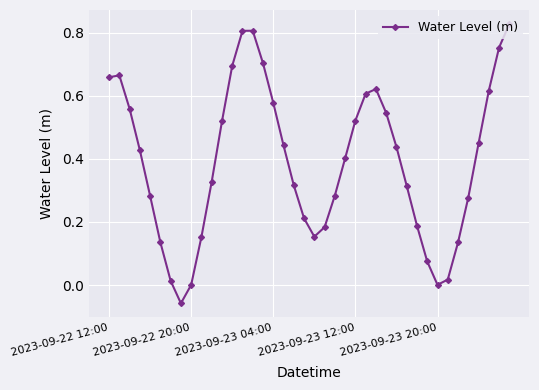

What is the difference between the maximum and minimum values?

0.9